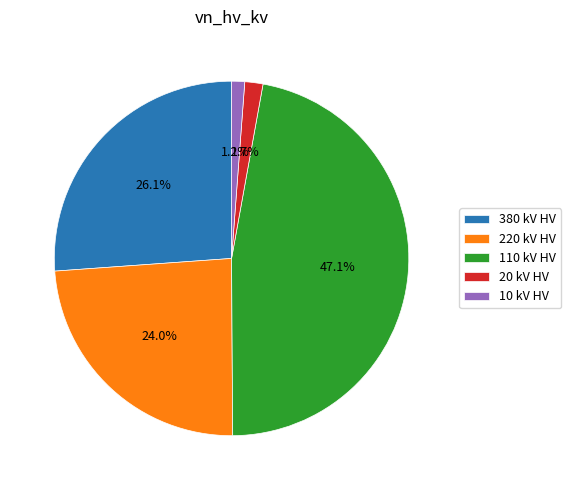

Which category has the biggest portion of the pie?

110 kV HV